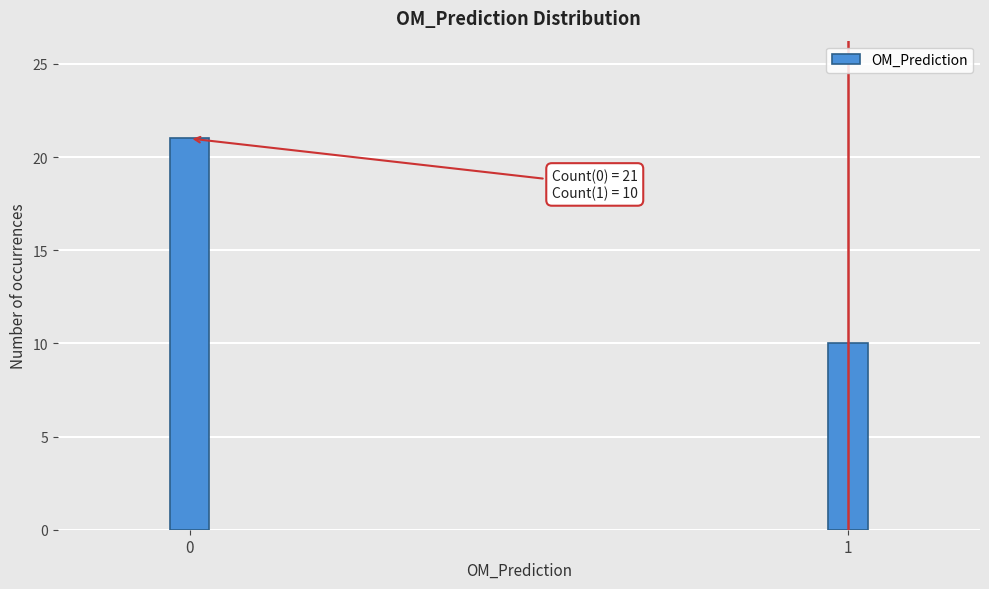

Reading right to left, list all the values displayed in this chart.

10	21